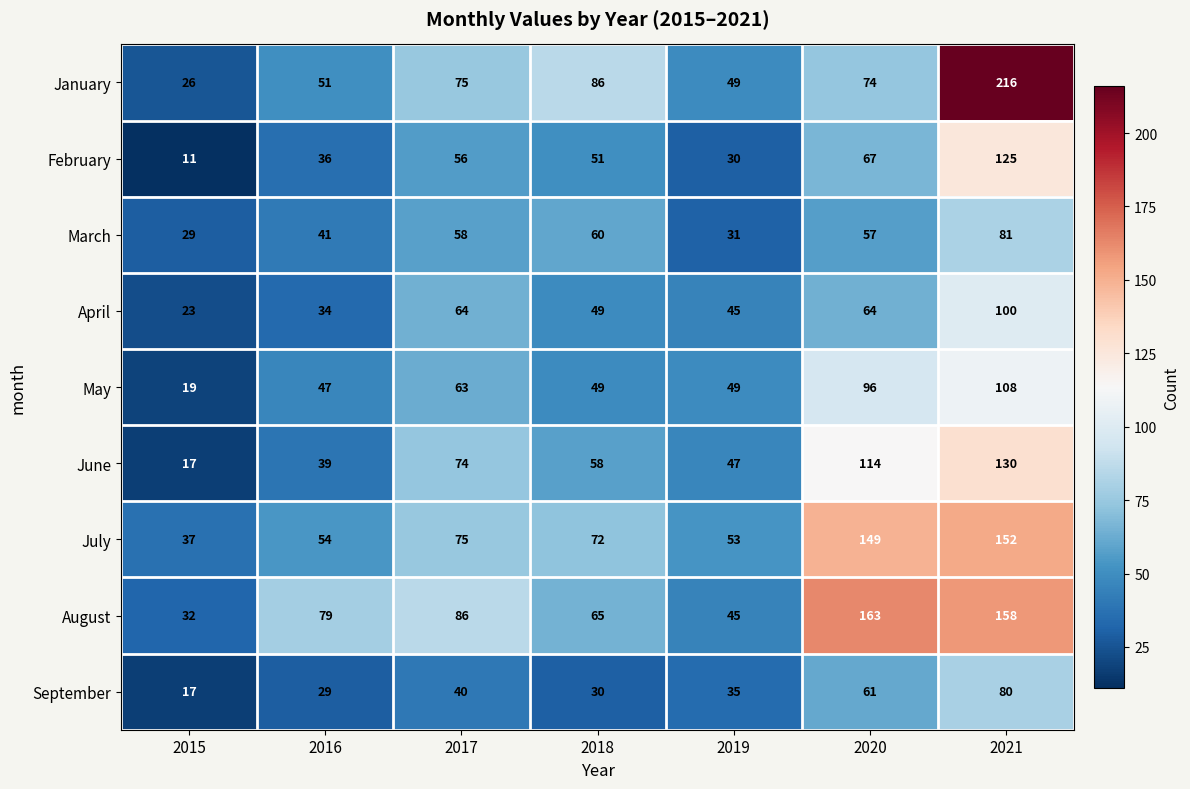

List the series in order of their peak value, lowest first.

September, March, April, May, February, June, July, August, January